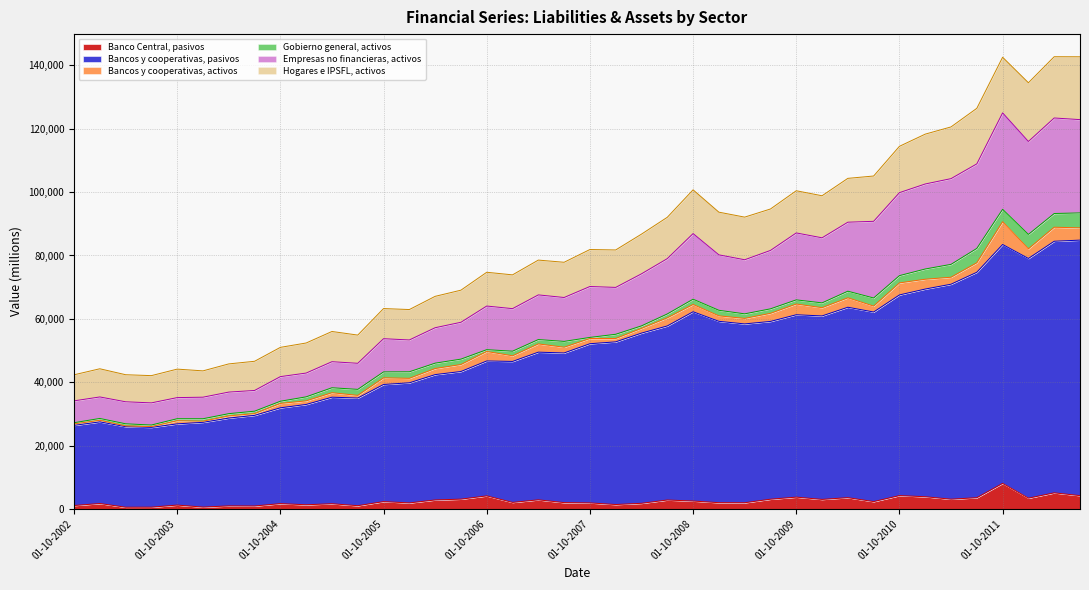

What is the label of the 2nd point from the right?

01-04-2012